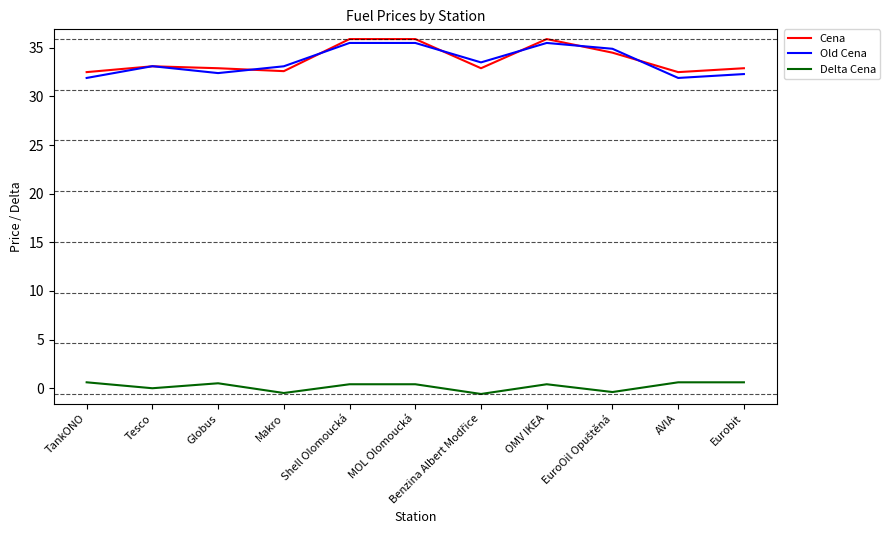

Does the chart display data point markers on the line(s)?

No